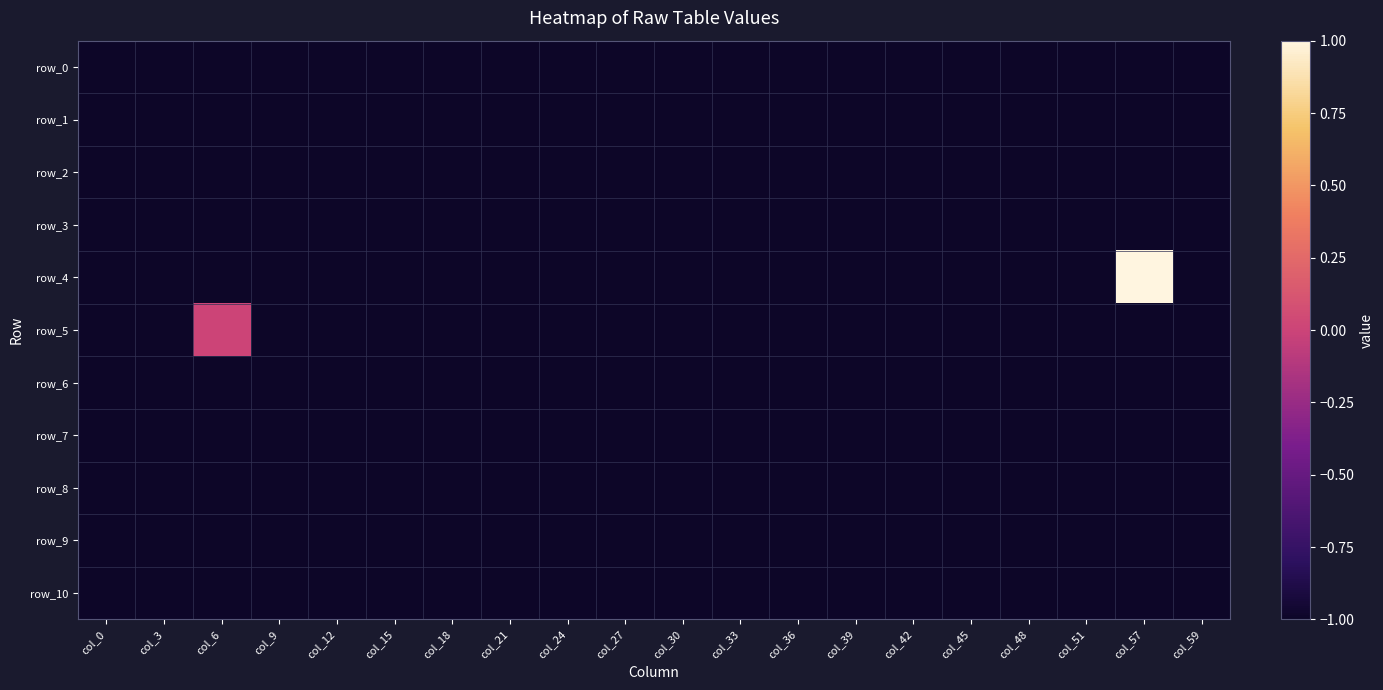

Count the number of data series in this chart.

11